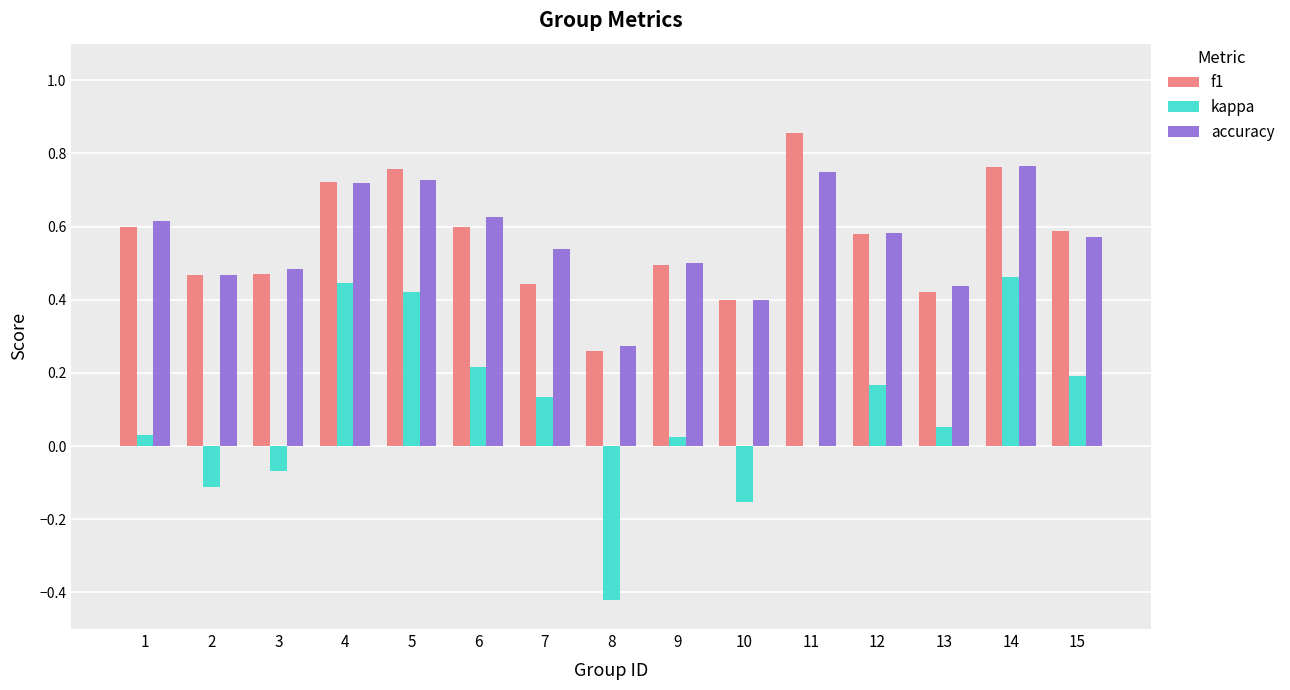

Is the value of f1 at 1 greater than the value of kappa at 15?

Yes